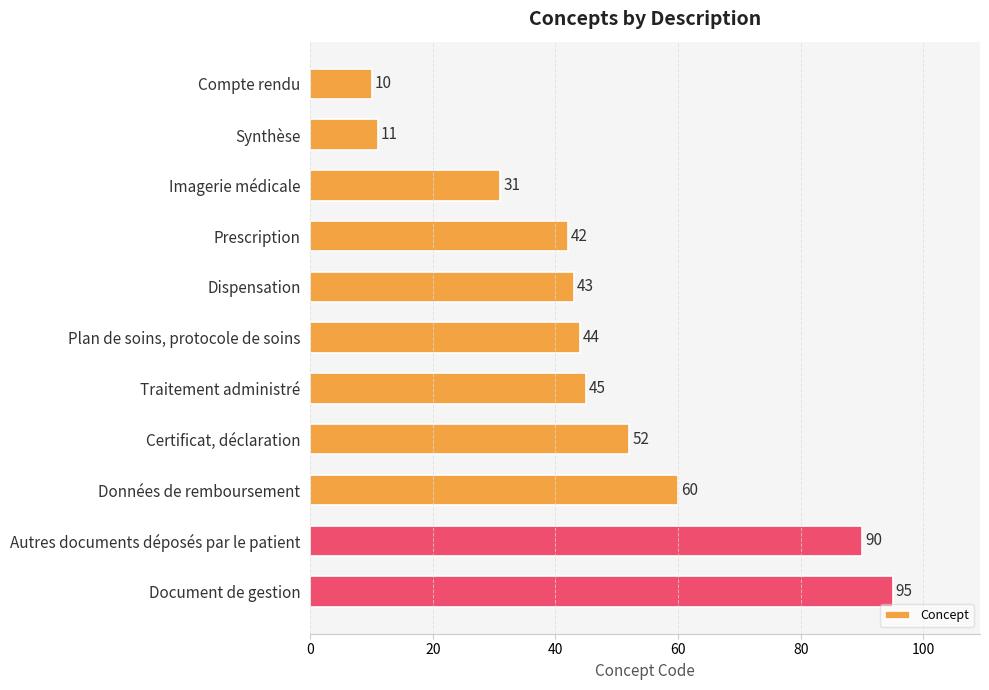

What is the difference between the maximum and second lowest values?

84